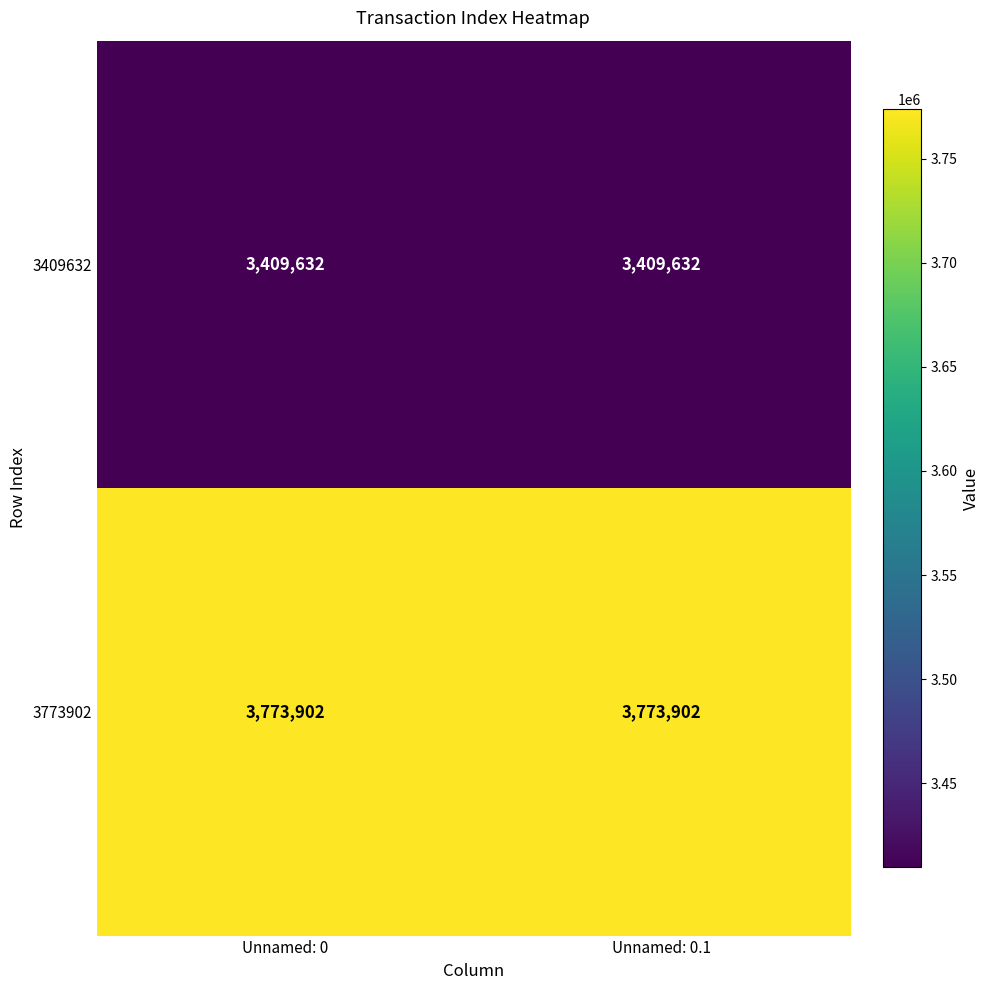

What is the approximate value of 3773902 at Unnamed: 0.1?

3773902